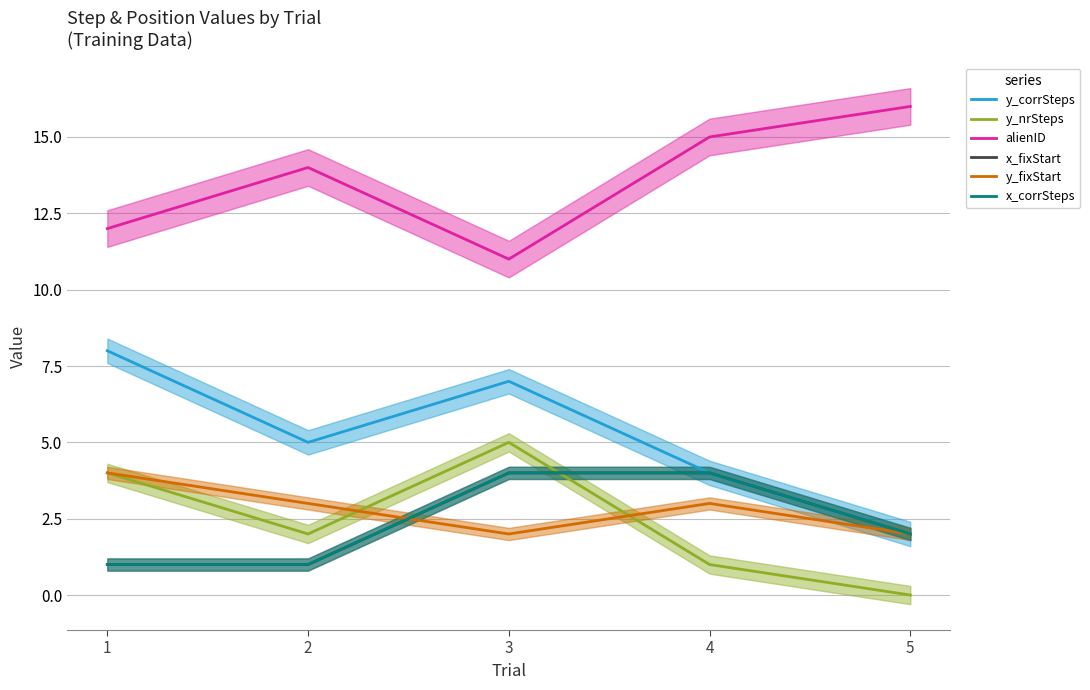

At which category is the sum across all series the highest?

3